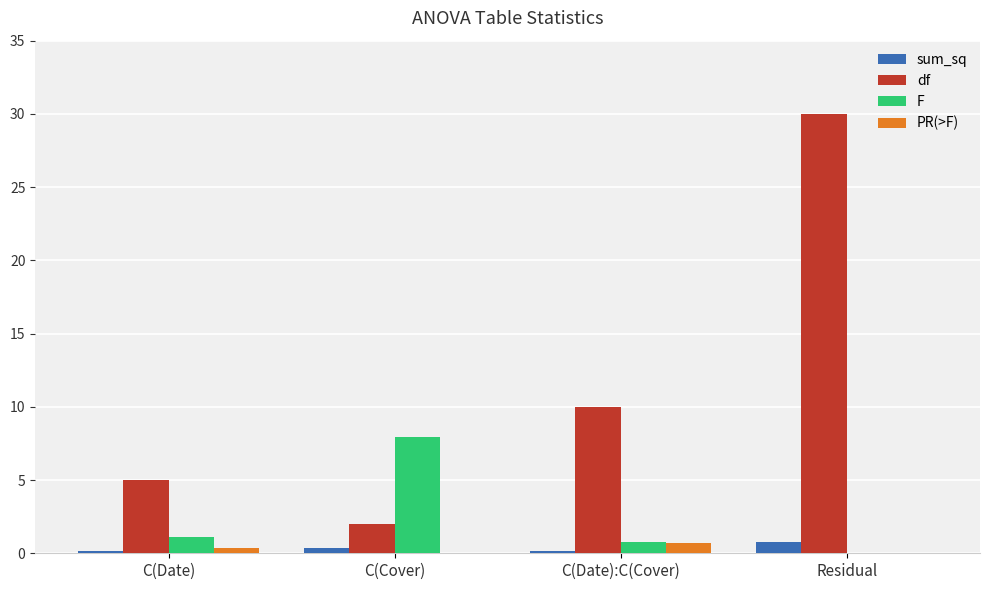

At which category is the sum across all series the highest?

Residual